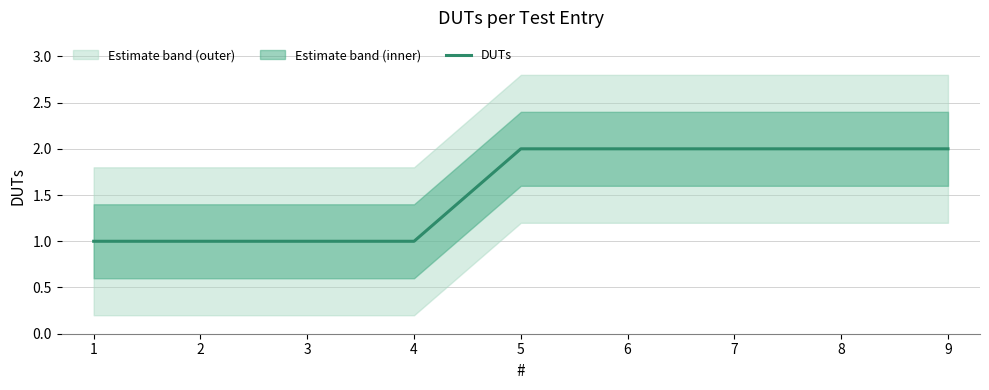

Reading left to right, what are all the values shown in this chart?

1	1	1	1	2	2	2	2	2